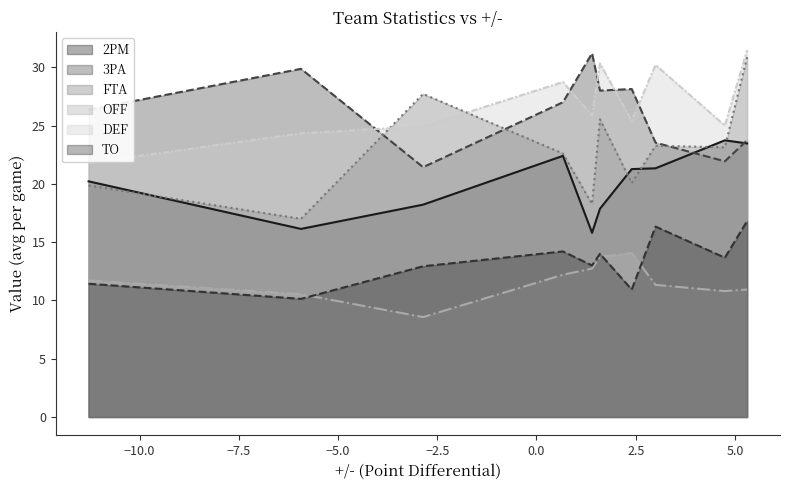

How many interior local valleys does the DEF series have?

3